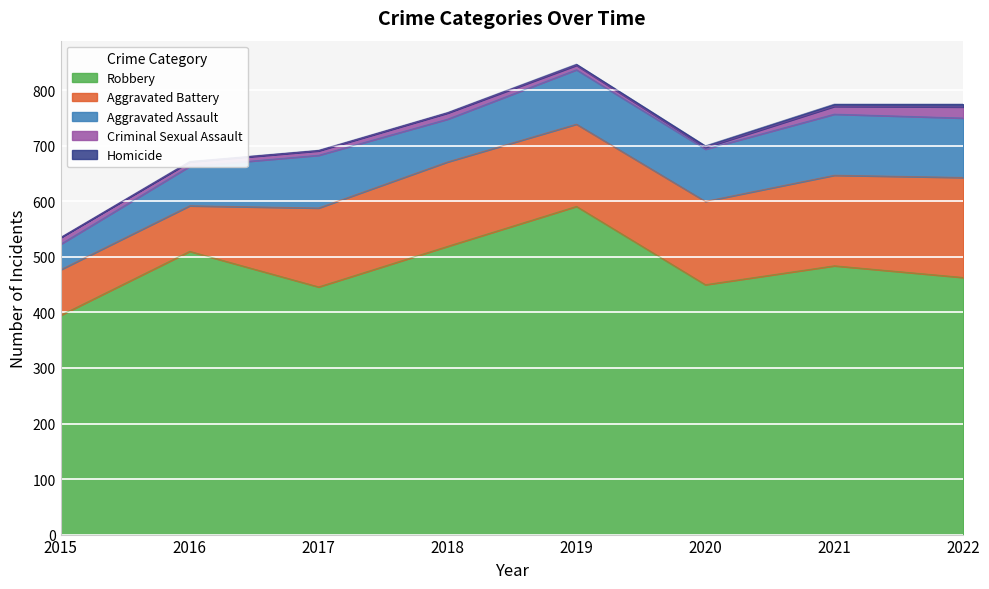

At which category does the chart reach its minimum across all series?

2015